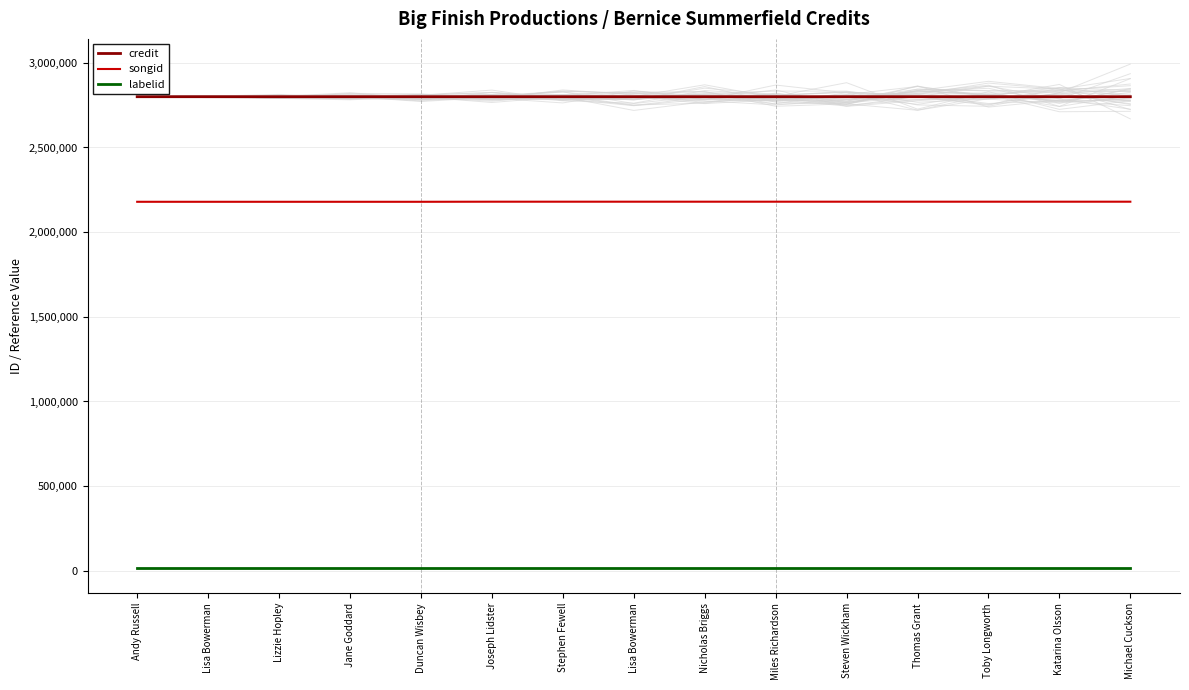

Count the number of data series in this chart.

3